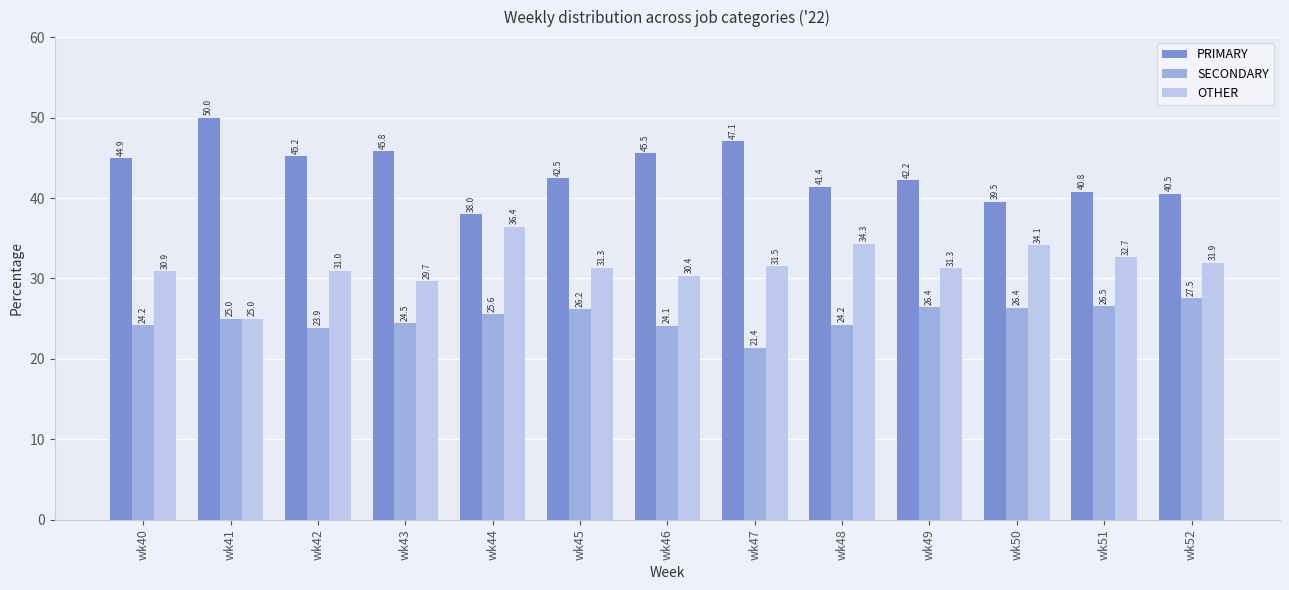

What is the value of the SECONDARY bar at the 13th from the left?

27.5